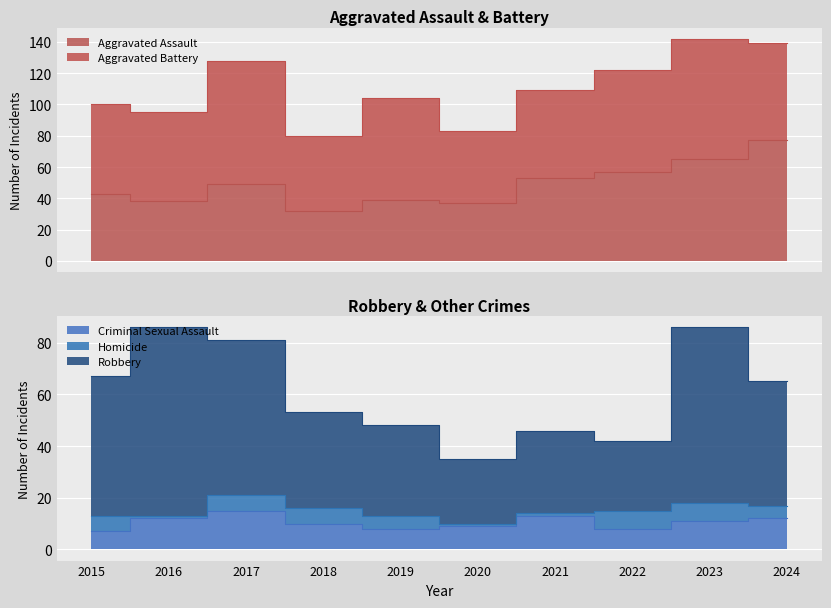

What is the difference between the highest and lowest values at 2019?

40